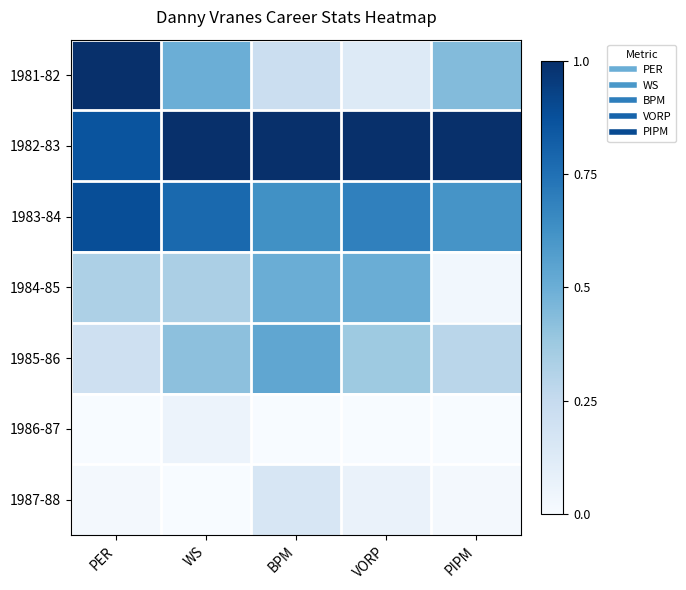

Reading left to right, list all the values displayed in this chart.

1981-82: PER=1.0	WS=0.5	BPM=0.2	VORP=0.1	PIPM=0.4
1982-83: PER=0.9	WS=1.0	BPM=1.0	VORP=1.0	PIPM=1.0
1983-84: PER=0.9	WS=0.8	BPM=0.6	VORP=0.7	PIPM=0.6
1984-85: PER=0.3	WS=0.3	BPM=0.5	VORP=0.5	PIPM=0.0
1985-86: PER=0.2	WS=0.4	BPM=0.5	VORP=0.4	PIPM=0.3
1986-87: PER=0.0	WS=0.1	BPM=0.0	VORP=0.0	PIPM=0.0
1987-88: PER=0.0	WS=0.0	BPM=0.2	VORP=0.1	PIPM=0.0